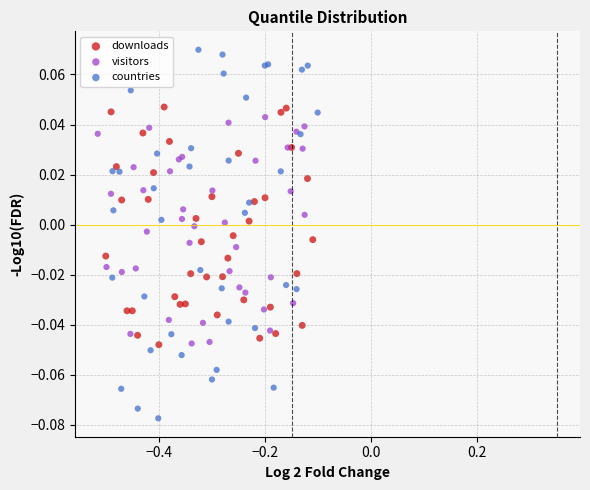

Which series reaches the maximum Y coordinate?

countries